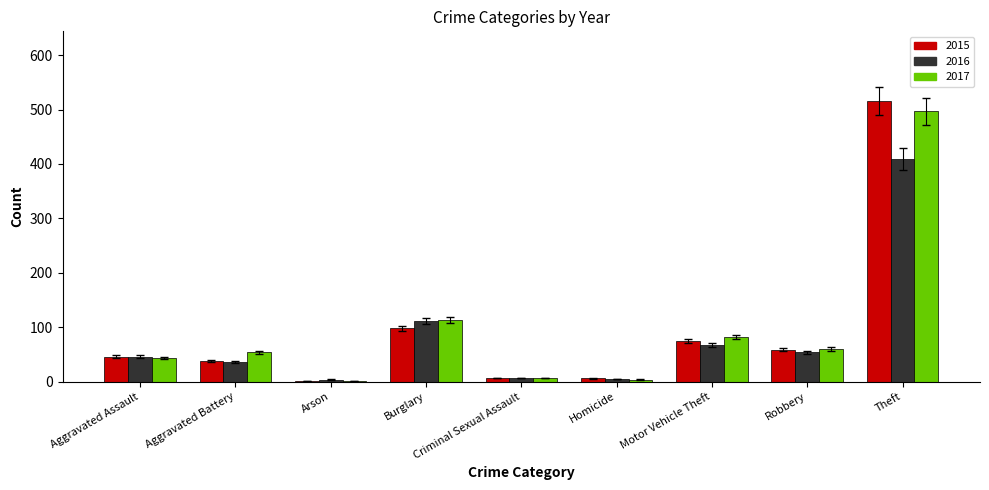

Which category has the highest value in the 2015 series?

Theft